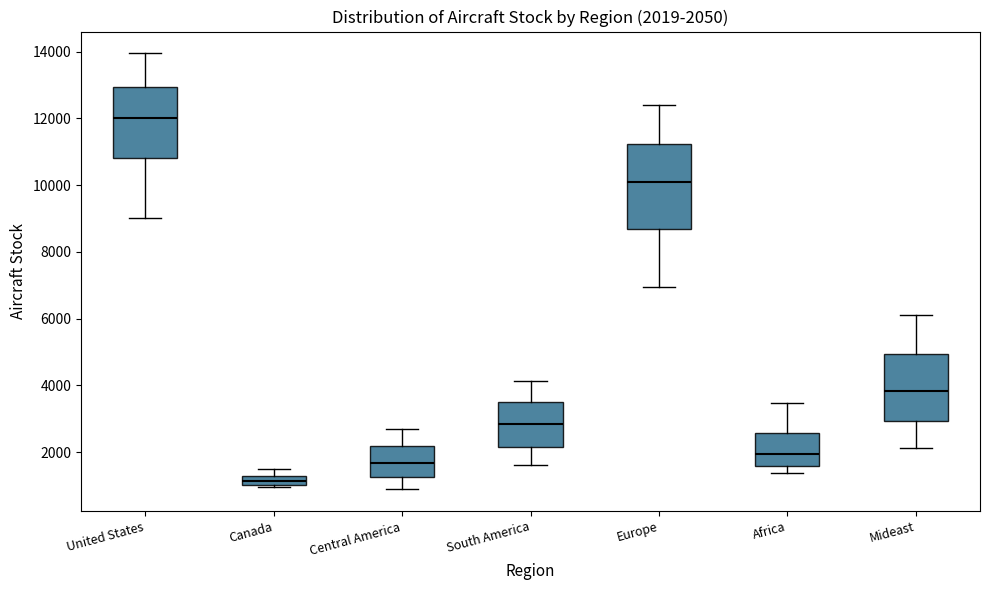

Which box is the tallest, from its lower edge to its upper edge?

Europe